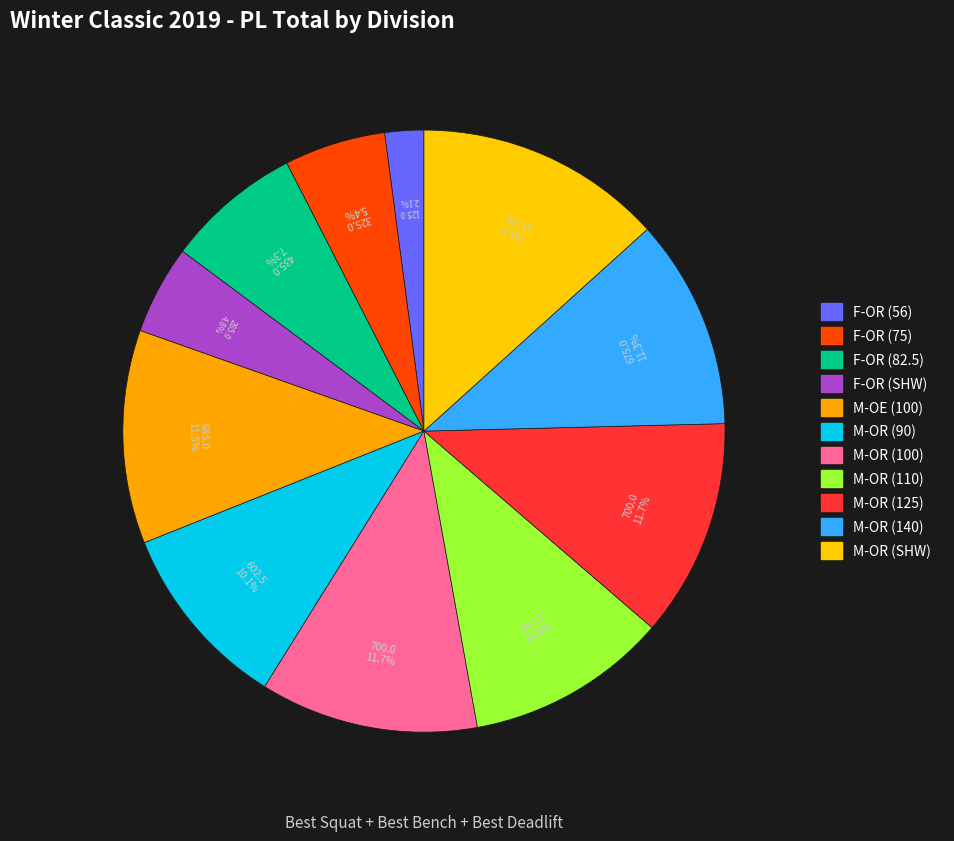

How many segments does this pie chart have?

11